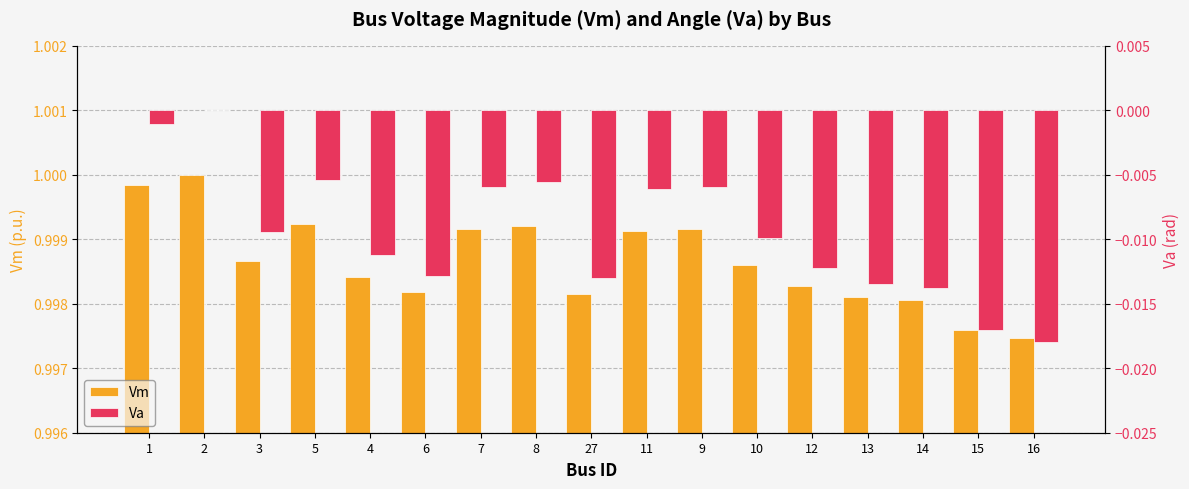

Rank the categories by Va value from highest to lowest.

2, 1, 5, 8, 7, 9, 11, 3, 10, 4, 12, 6, 27, 13, 14, 15, 16